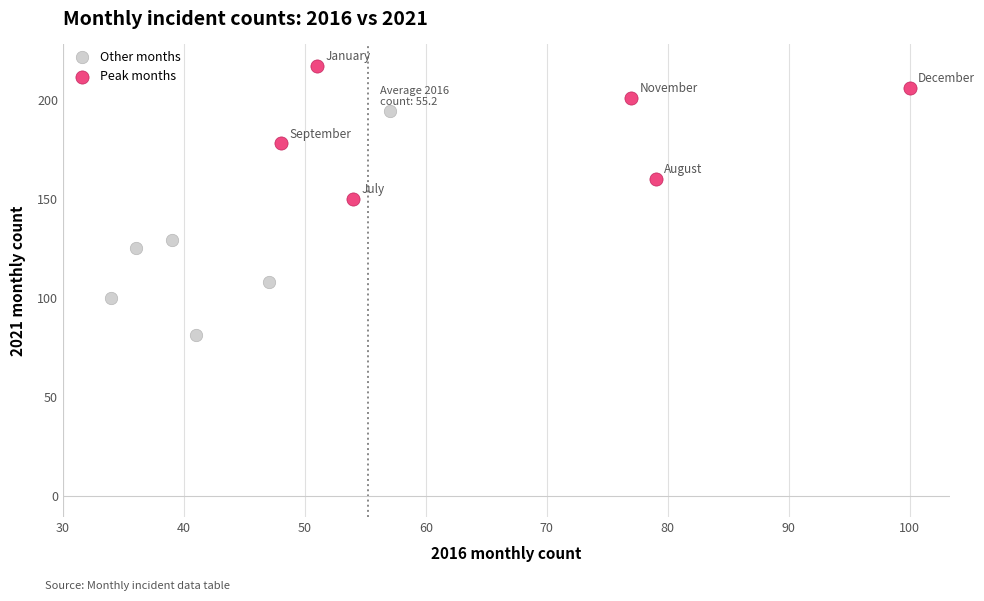

Which series reaches the minimum Y coordinate?

Other months